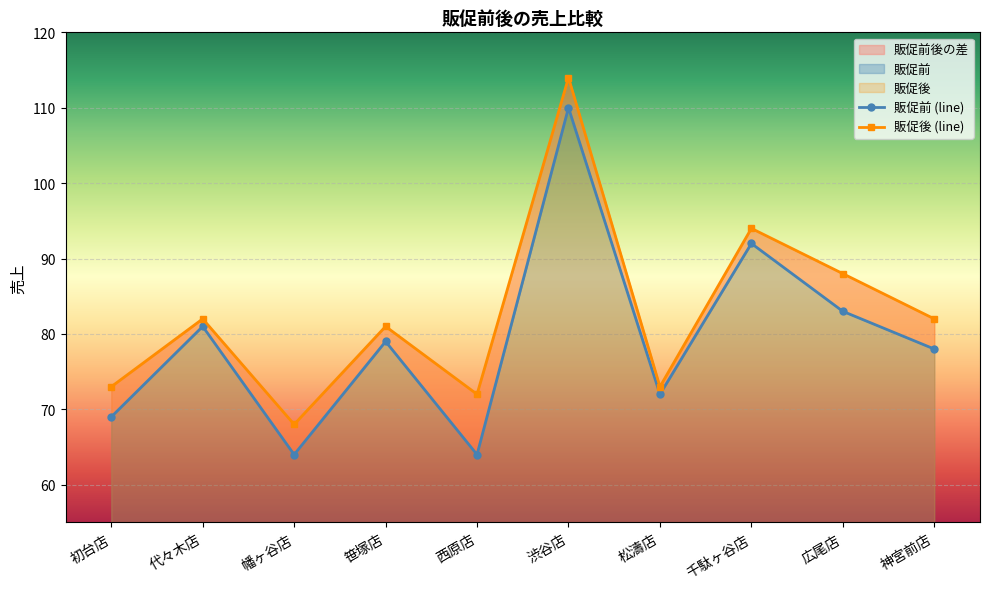

What is the label of the 9th point from the left?

広尾店